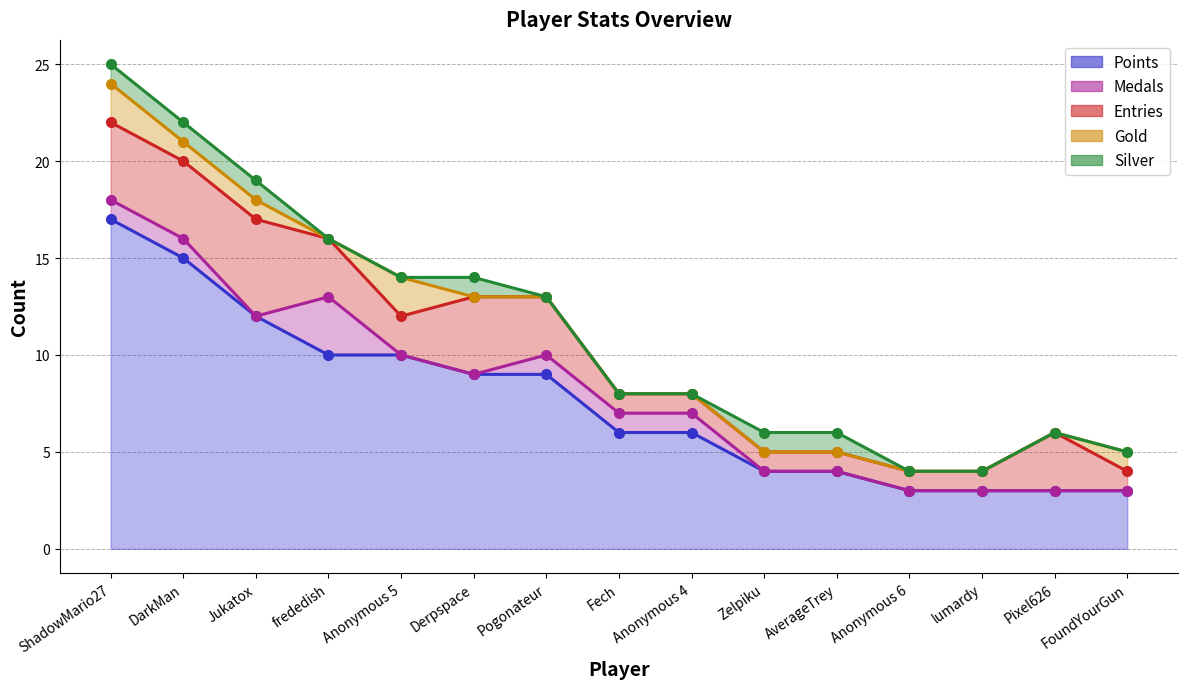

True or false: Entries and Silver cross at least once.

False